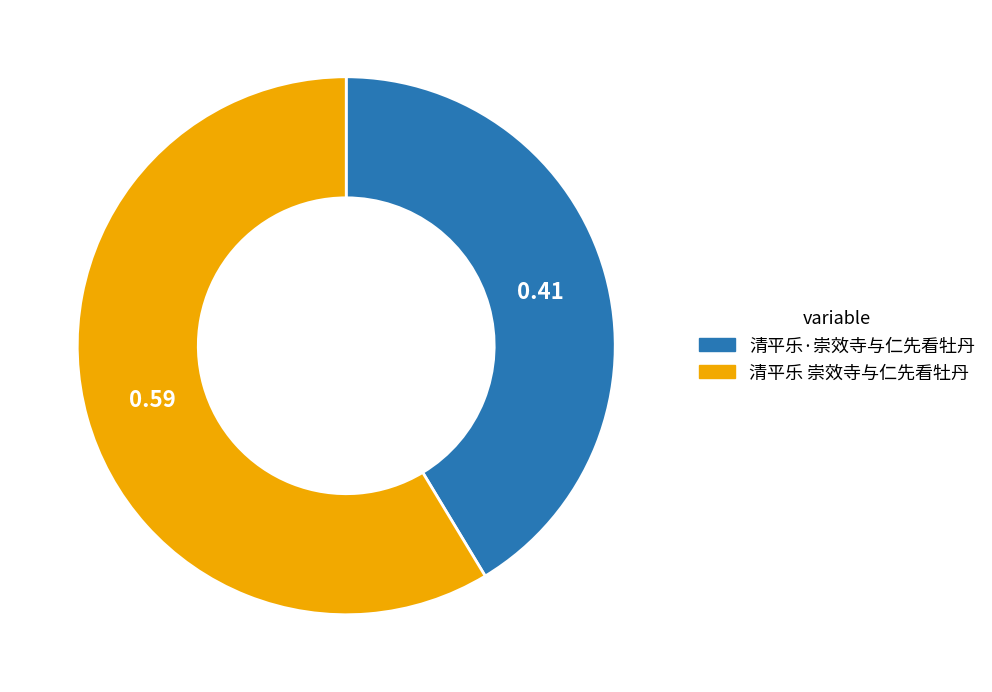

Which category accounts for the majority?

清平乐 崇效寺与仁先看牡丹